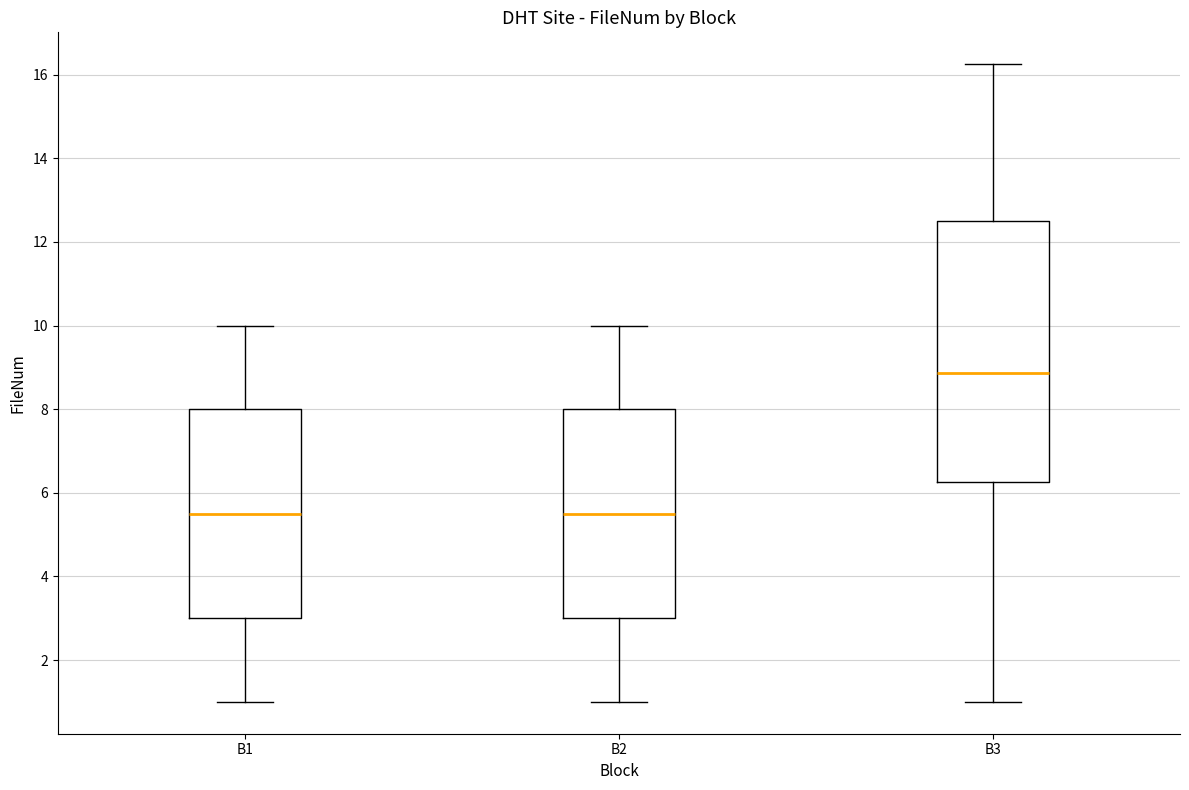

Which box is the tallest, from its lower edge to its upper edge?

B3